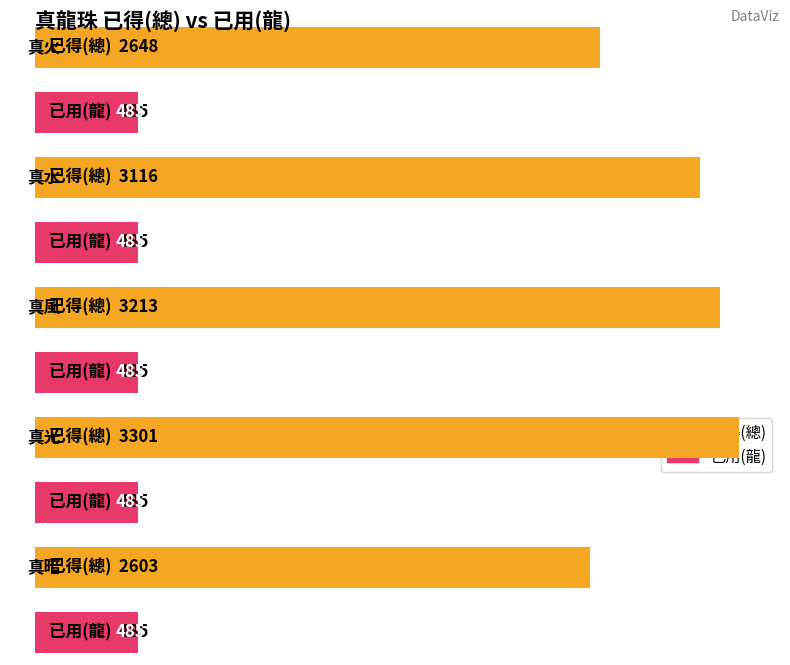

What is the highest value of the Already used series?

485